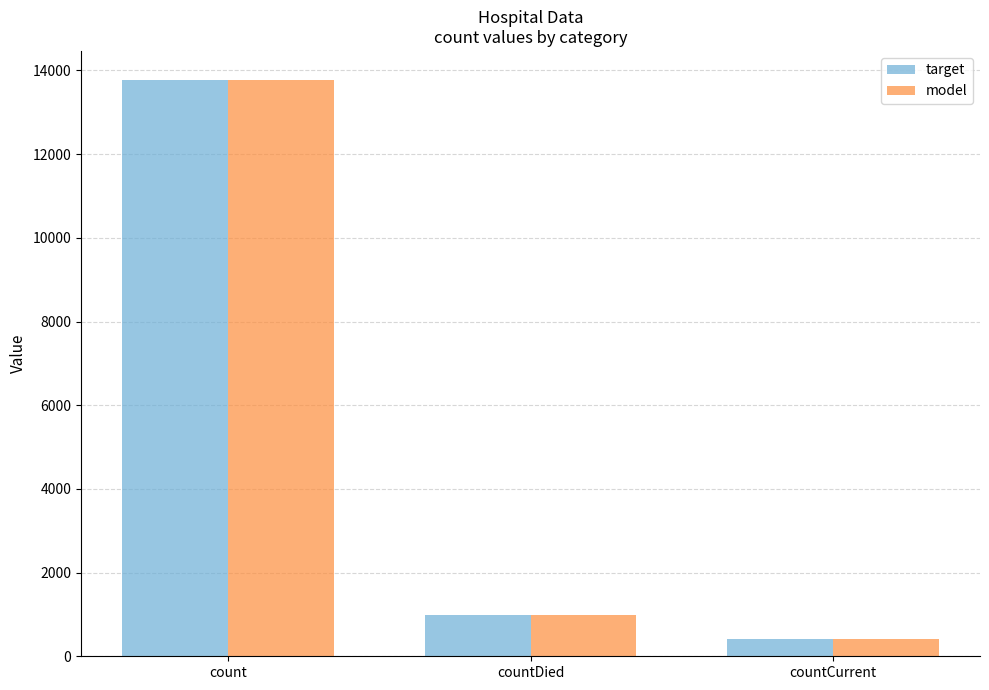

Reading right to left, list all the values displayed in this chart.

target: countCurrent=419	countDied=980	count=13778
model: countCurrent=419	countDied=980	count=13778